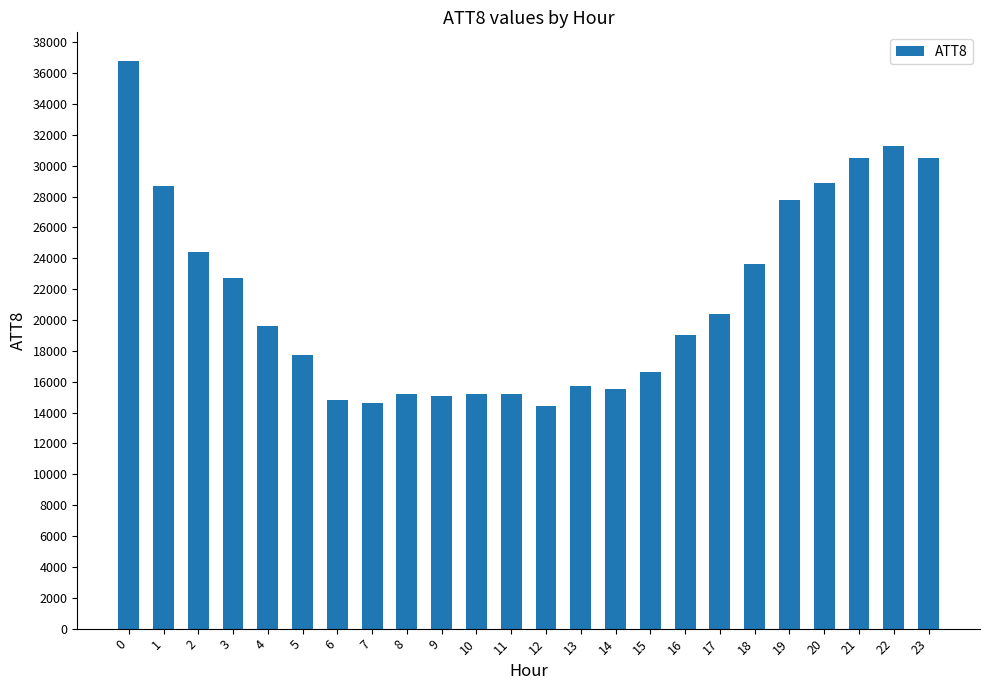

What is the value of the 16th bar from the left?

16600